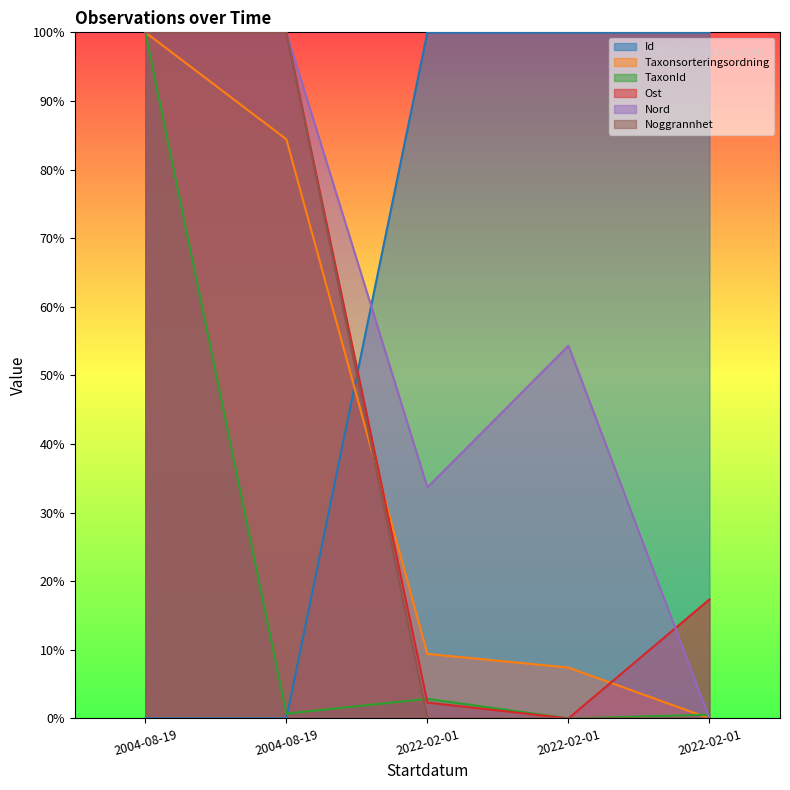

List the series in order of their peak value, lowest first.

Id, Taxonsorteringsordning, TaxonId, Ost, Nord, Noggrannhet